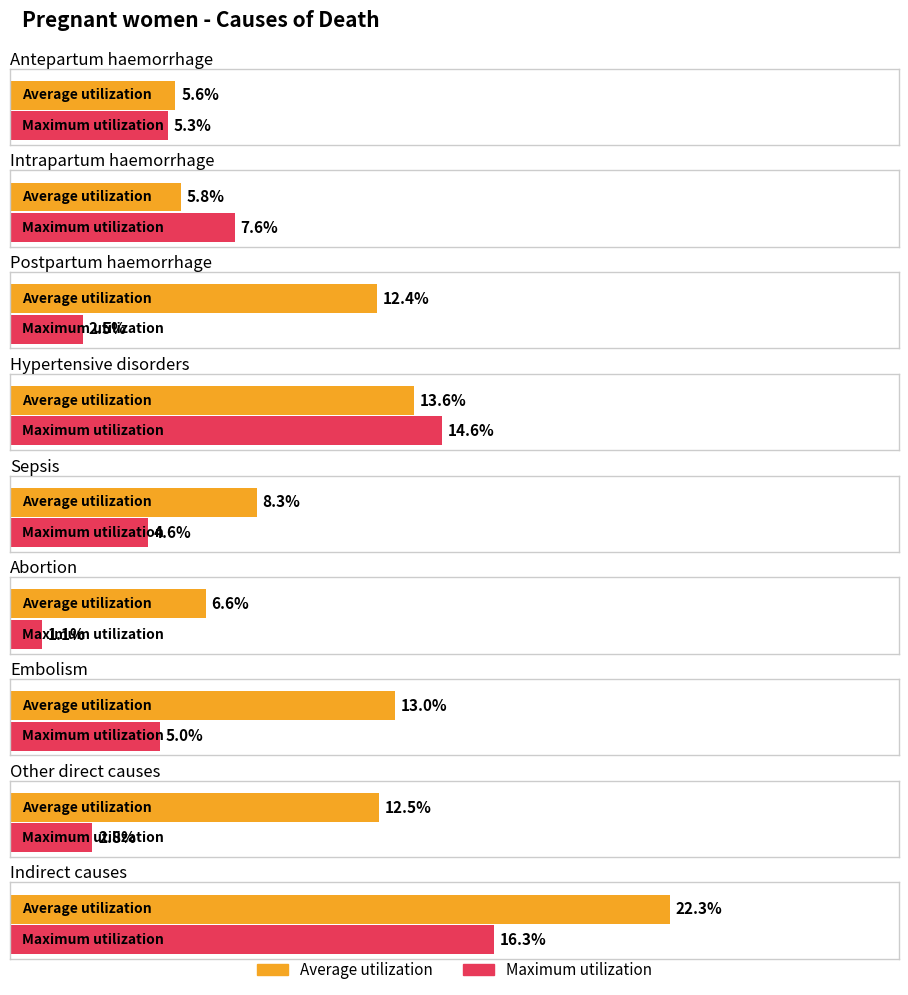

Between Abortion and Embolism, which is larger?

Embolism